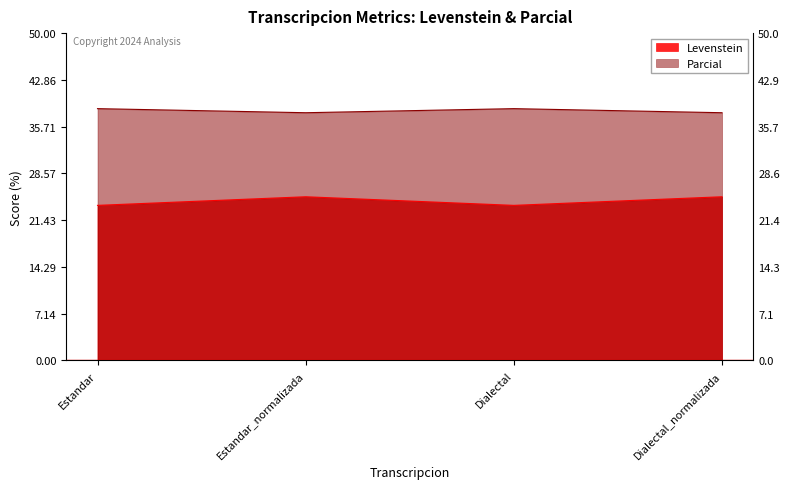

Is it true that Parcial equals 16.4 at Estandar?

False